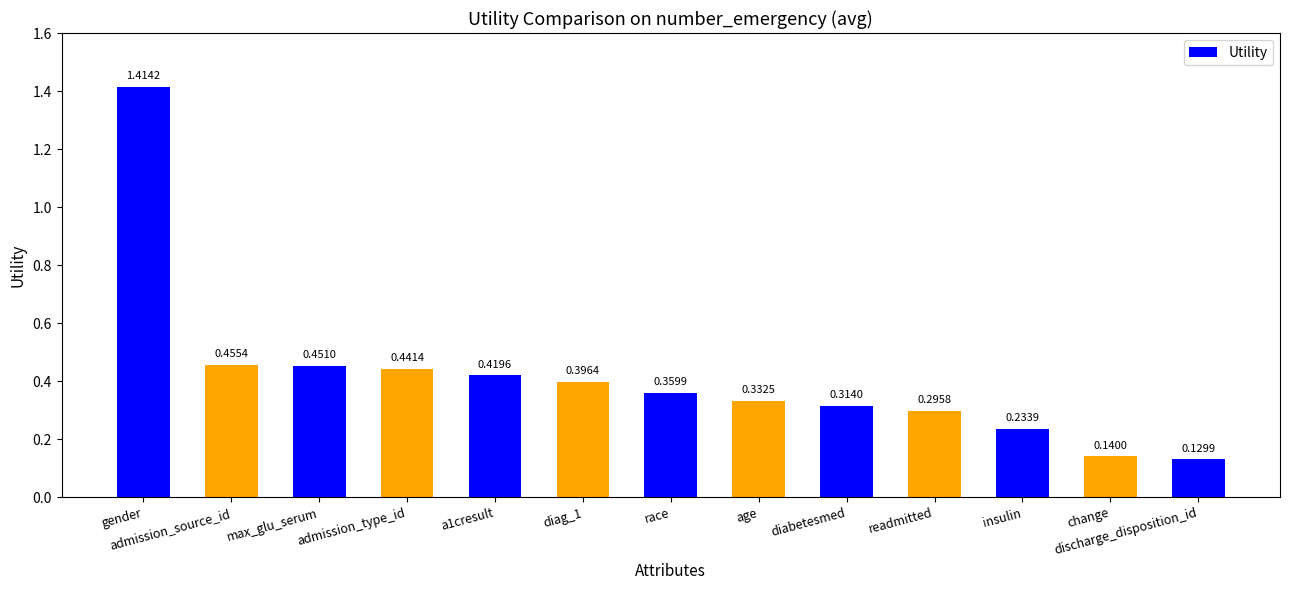

Which label corresponds to the smallest value in the chart?

discharge_disposition_id